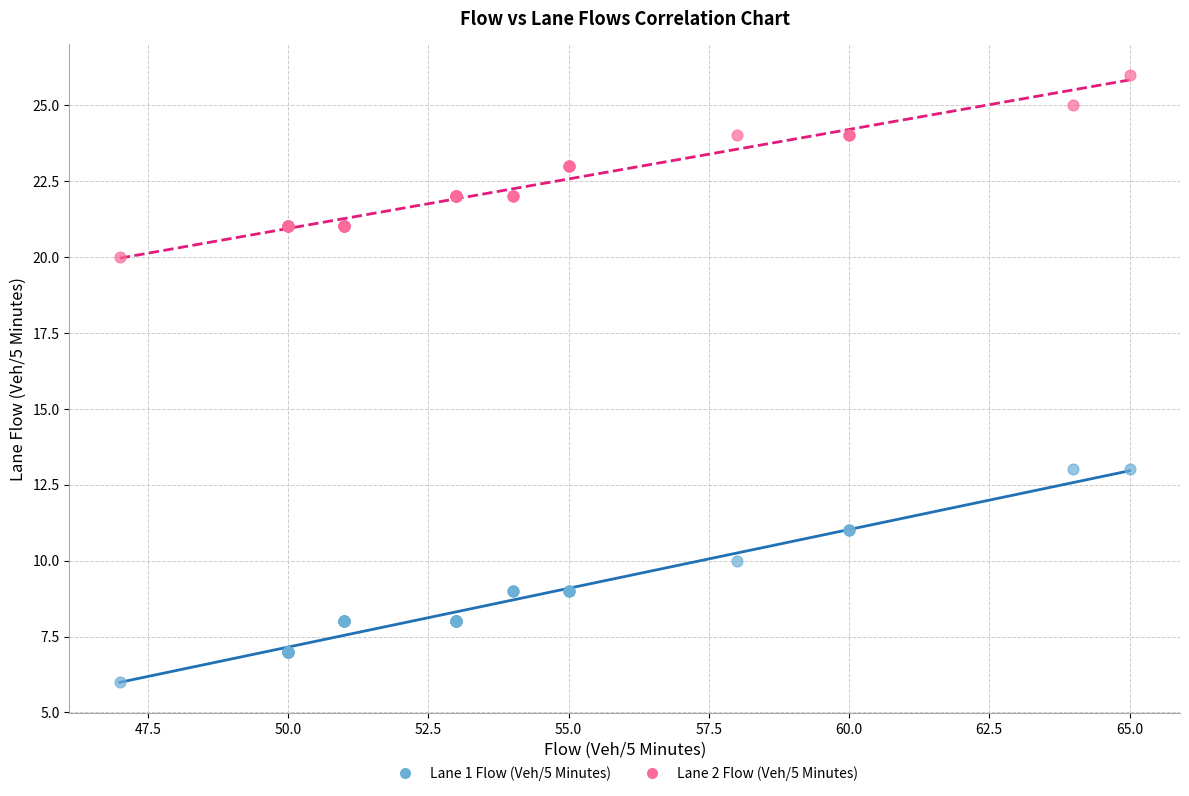

What are all the series names shown in the legend?

Lane 1 Flow (Veh/5 Minutes), Lane 2 Flow (Veh/5 Minutes)